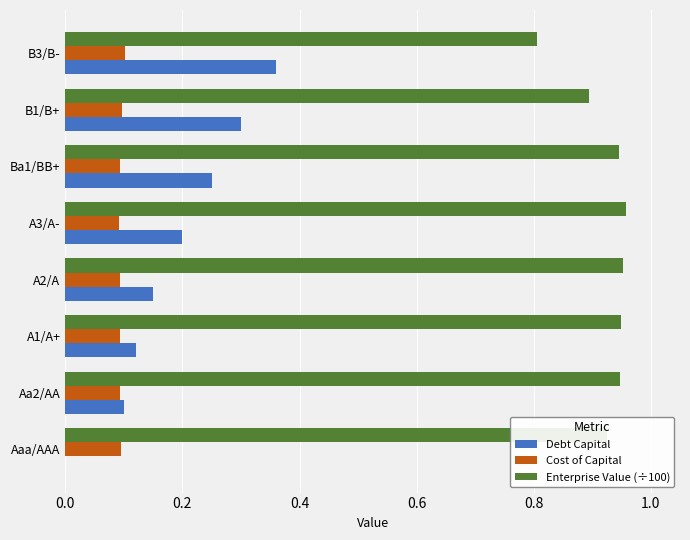

Which series has the largest range (max minus min)?

Debt Capital